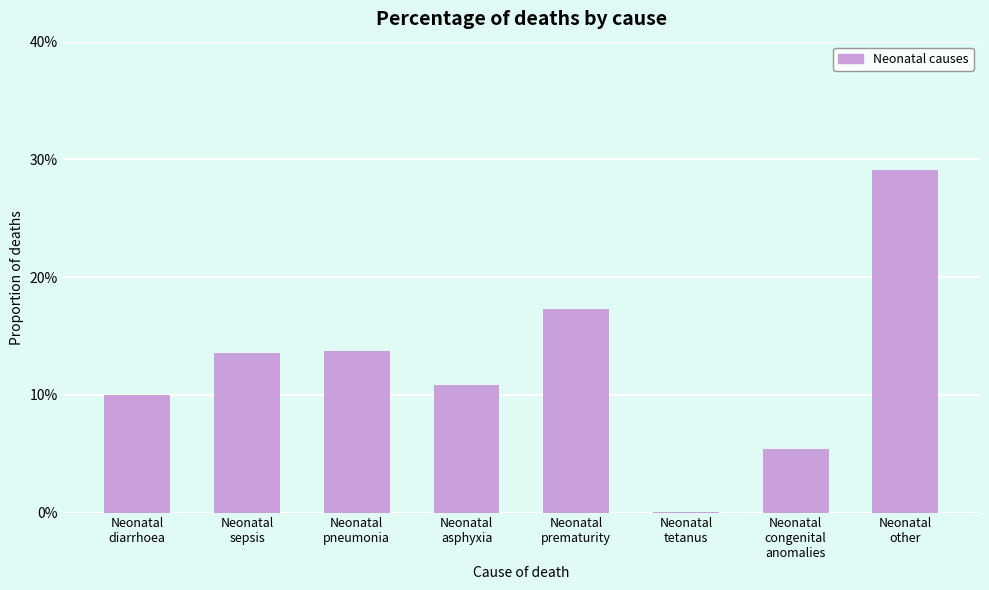

The value at Neonatal
asphyxia is 0.1. True or false?

True